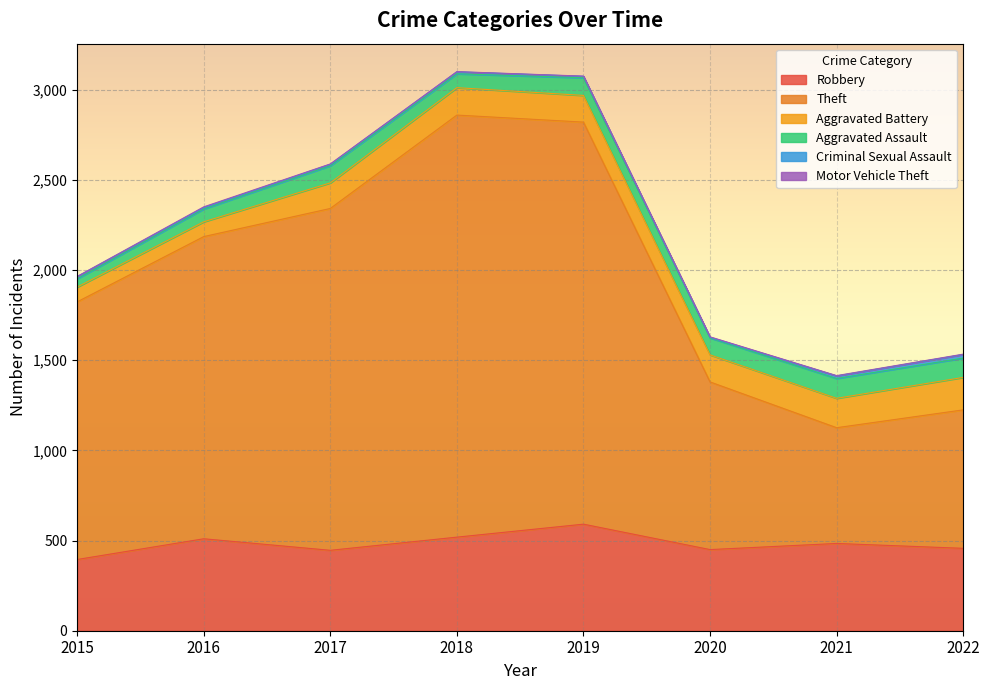

Between 2015 and 2018, which series saw the biggest shift?

Theft